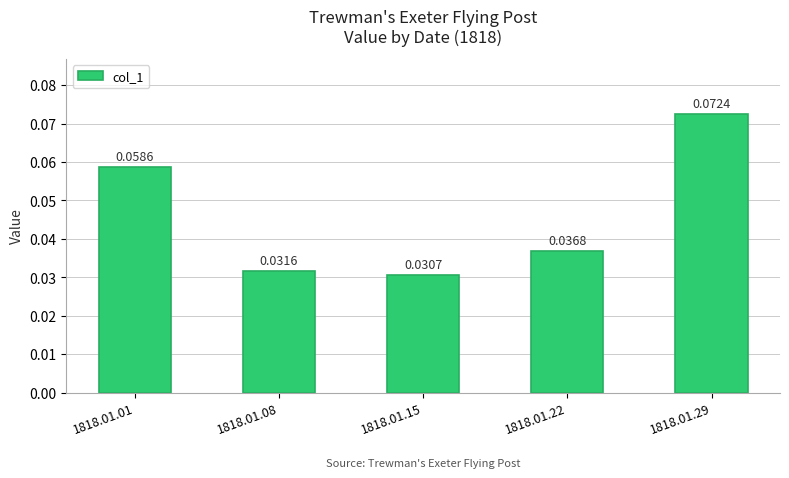

Which has a higher value, 1818.01.08 or 1818.01.29?

1818.01.29